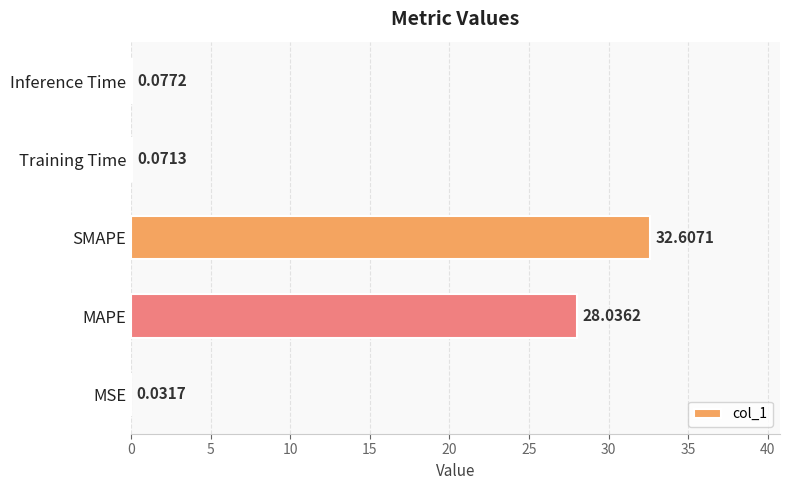

What is the sum of all values?

60.8